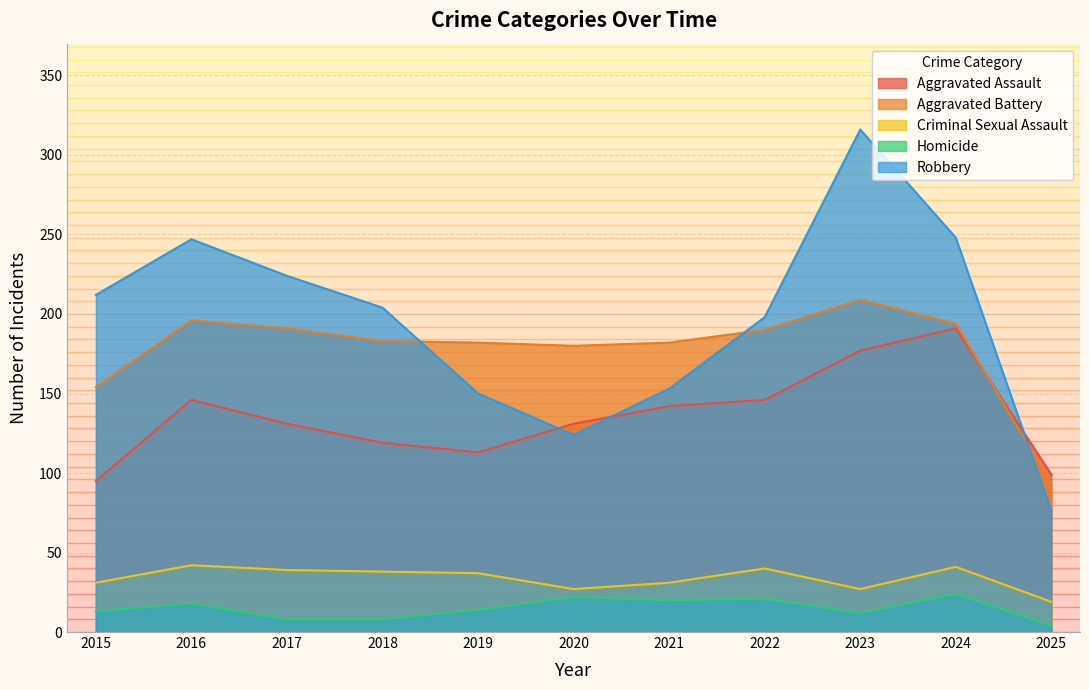

What is the spread (max minus min) of values at 2025?

95